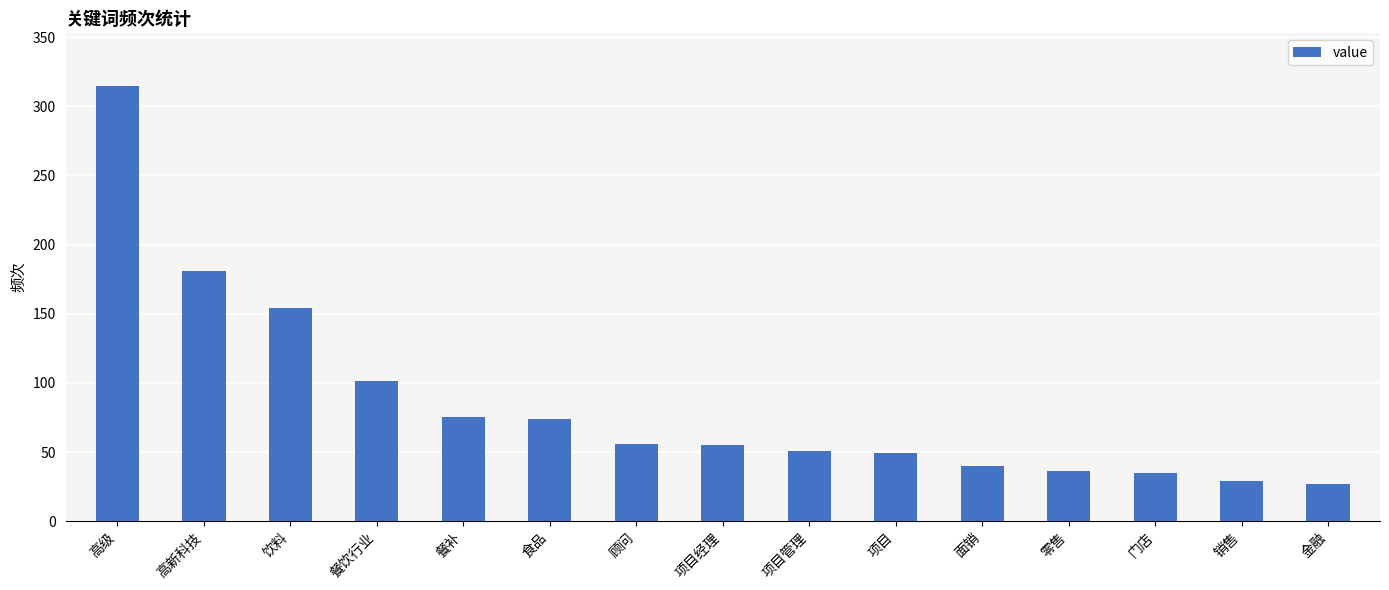

What is the difference between the maximum and minimum values?

288